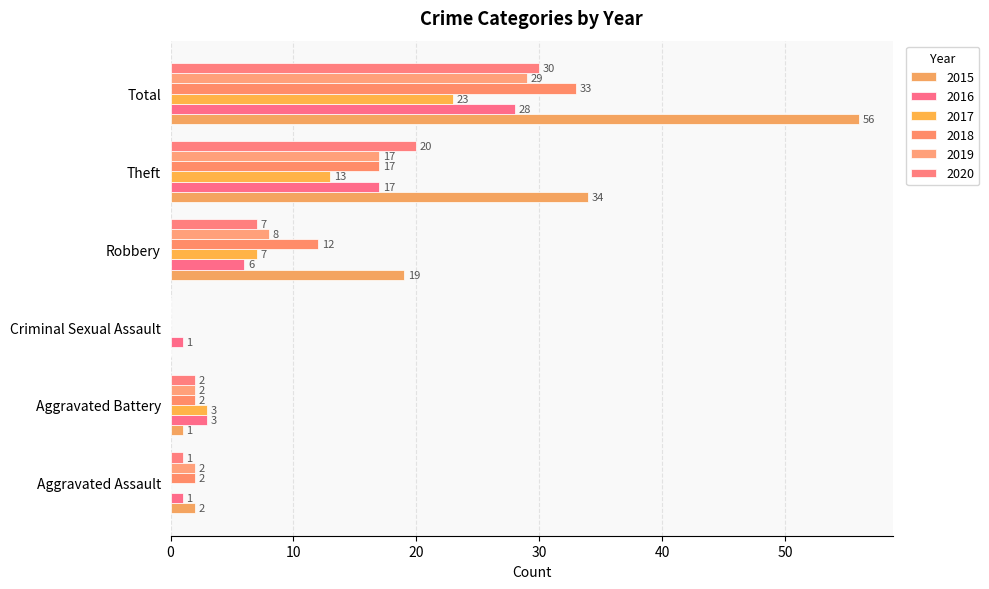

Reading left to right, transcribe all the data shown in this chart.

2015: 2	1	0	19	34	56
2016: 1	3	1	6	17	28
2017: 0	3	0	7	13	23
2018: 2	2	0	12	17	33
2019: 2	2	0	8	17	29
2020: 1	2	0	7	20	30